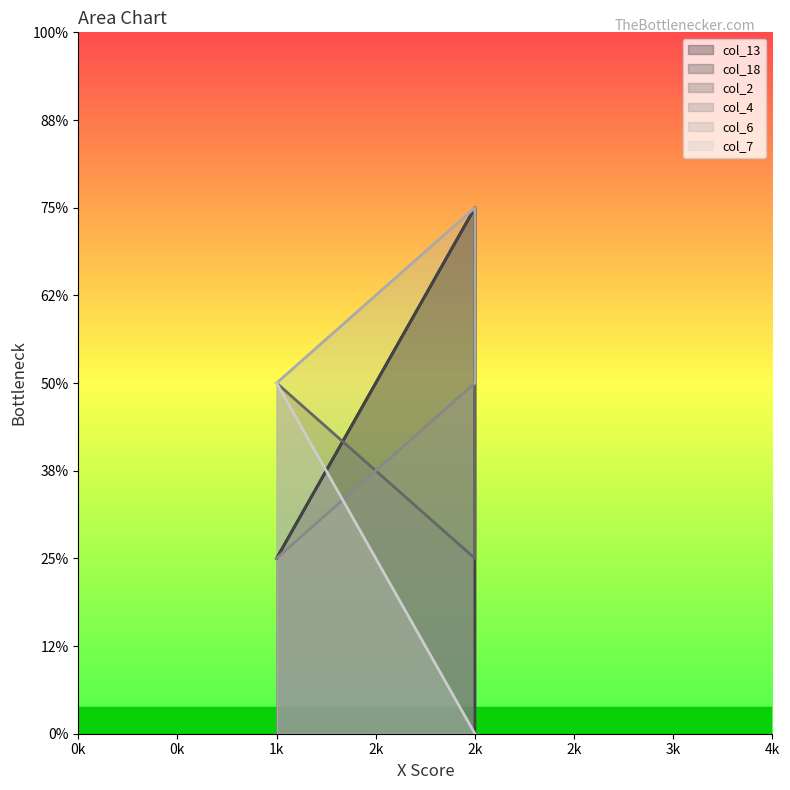

True or false: col_2 has a value of 1 at 2k.

False